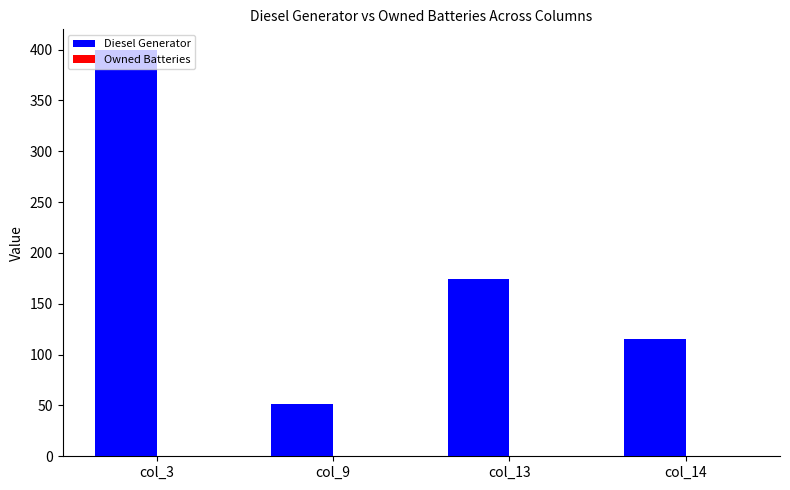

How many bars are there in total?

4